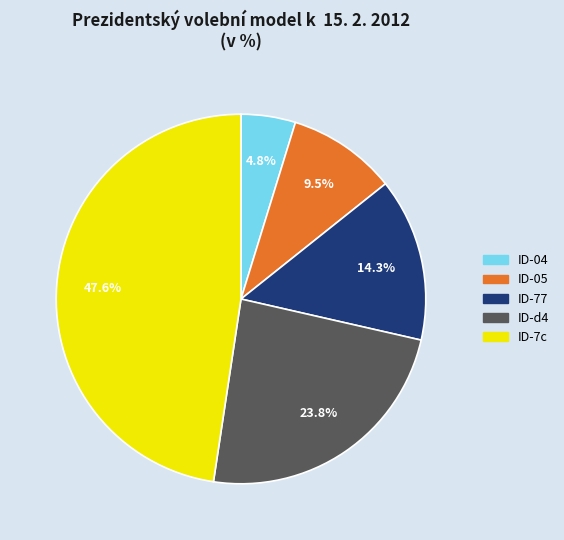

Is there a majority slice in this chart?

No